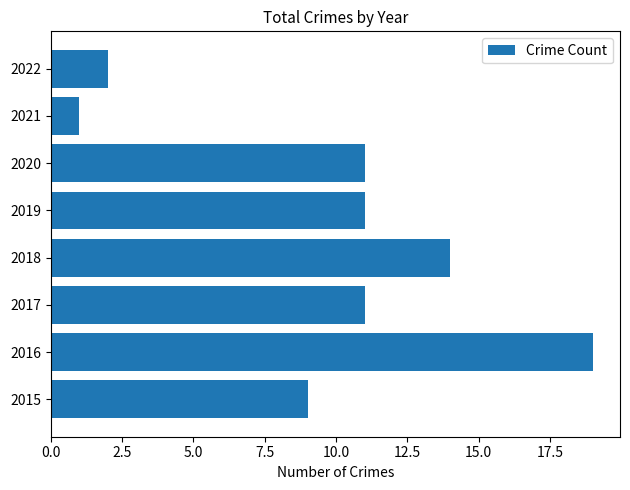

At which category does the chart reach its peak across all series?

2016